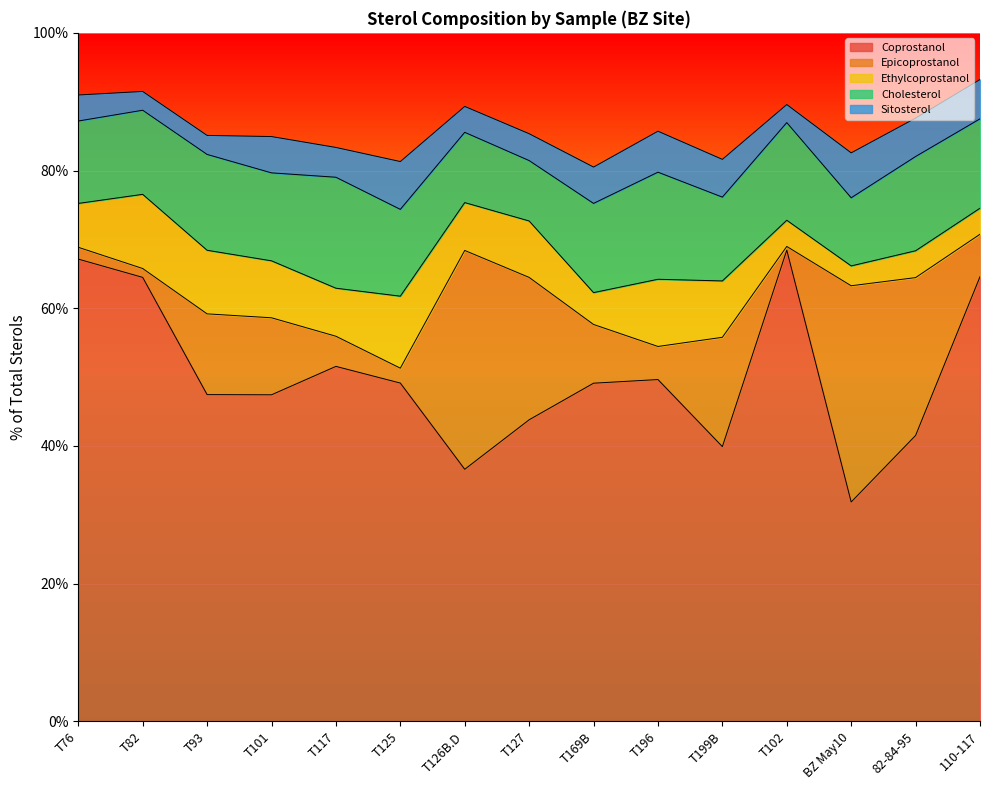

What is the label of the 14th point from the right?

T82